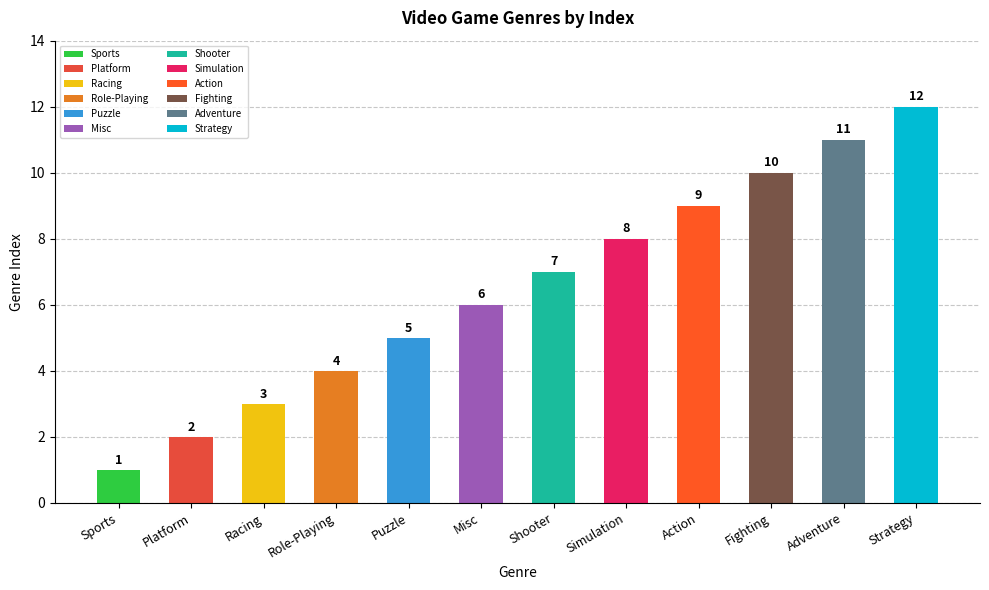

What is the maximum value shown in the chart?

12